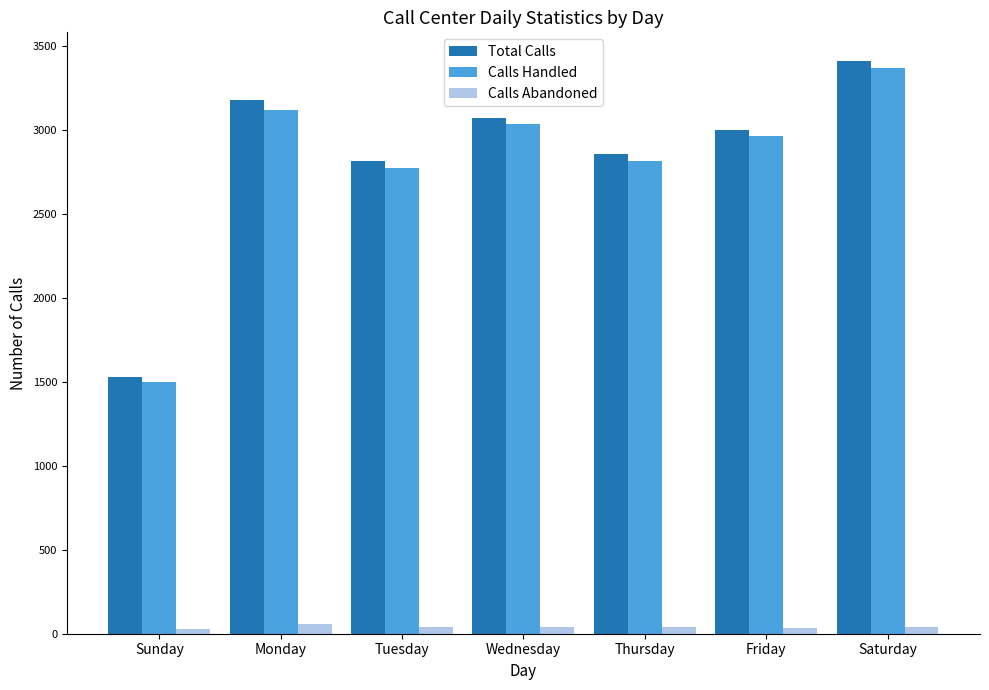

What is the maximum value for Calls Handled?

3369